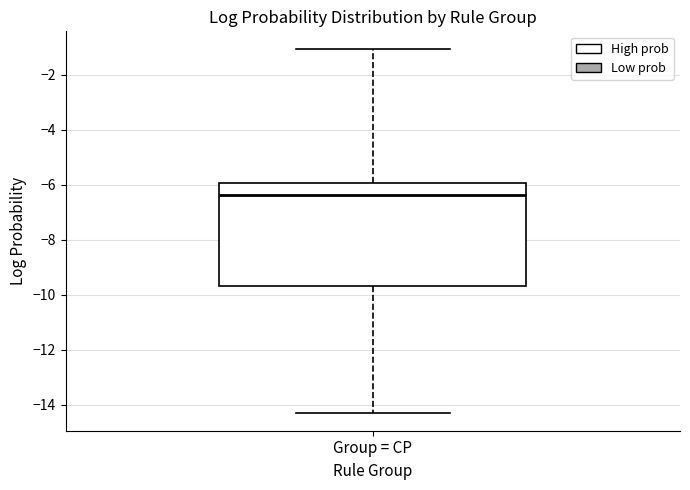

Transcribe this box plot: give where the median line is, the range the box spans, and where the two whiskers end, as read against the y-axis. The values are not printed on the chart, so give them approximately, as read against the axis.

median -6.4, box -9.6 to -6.0, whiskers -14.2 to -1.0